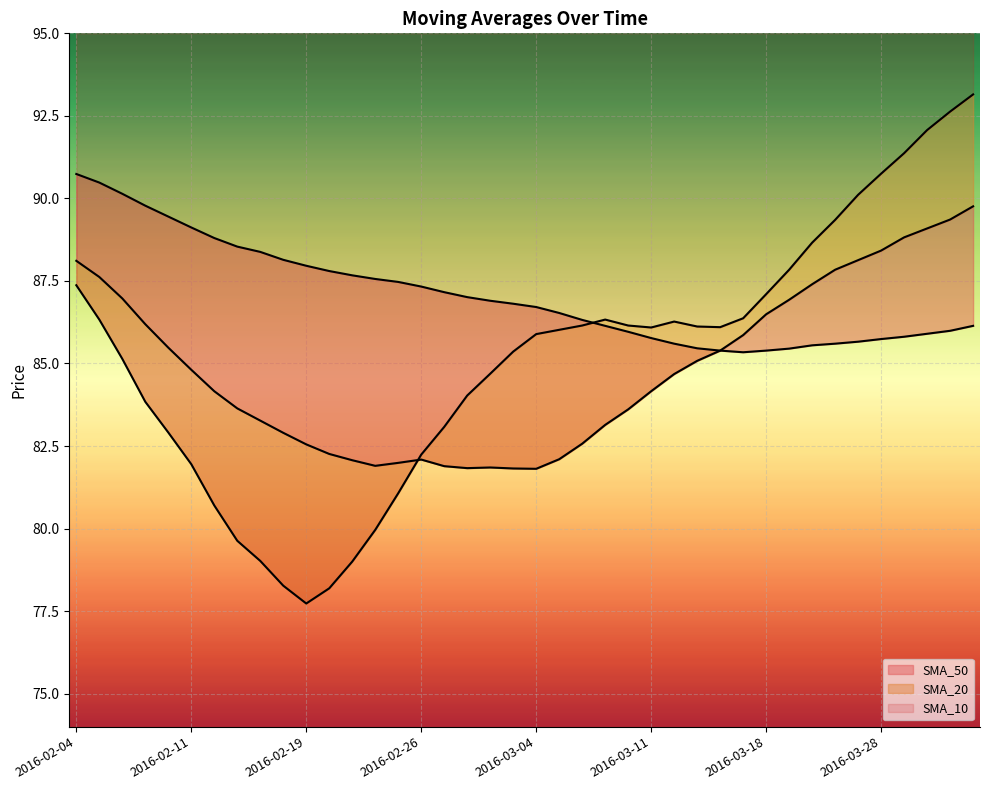

In SMA_50, how many points are lower than both neighbors (excluding endpoints)?

1